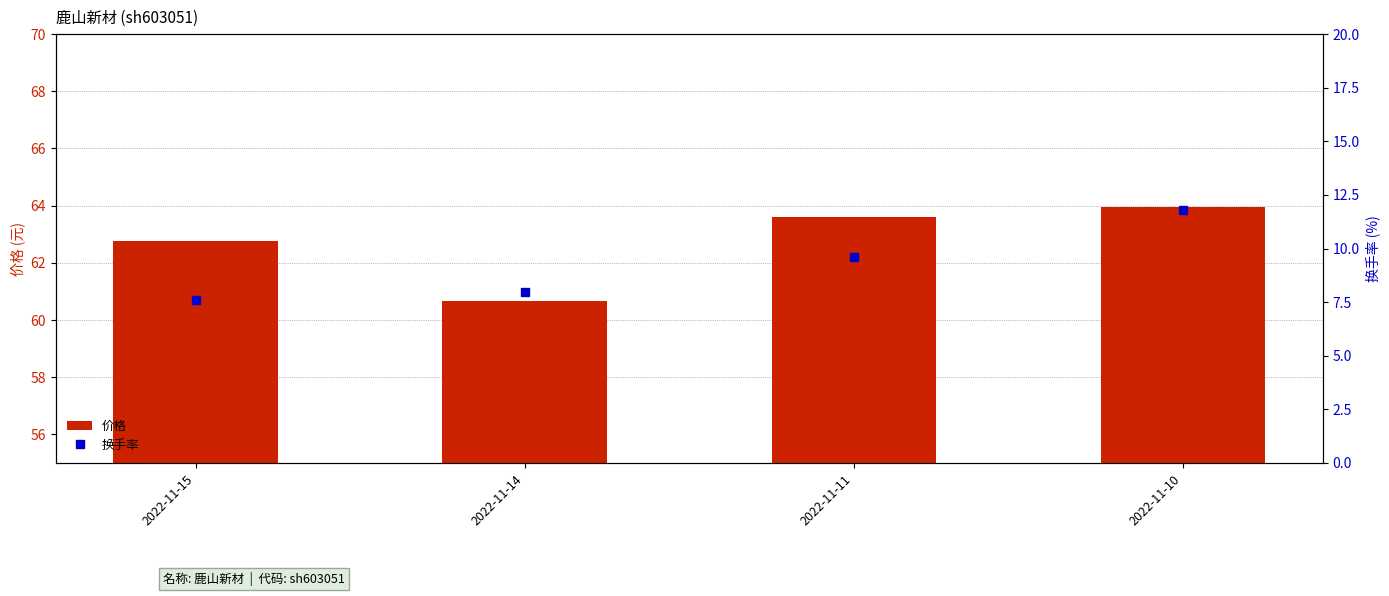

What is the average value of the 换手率 series?

9.2